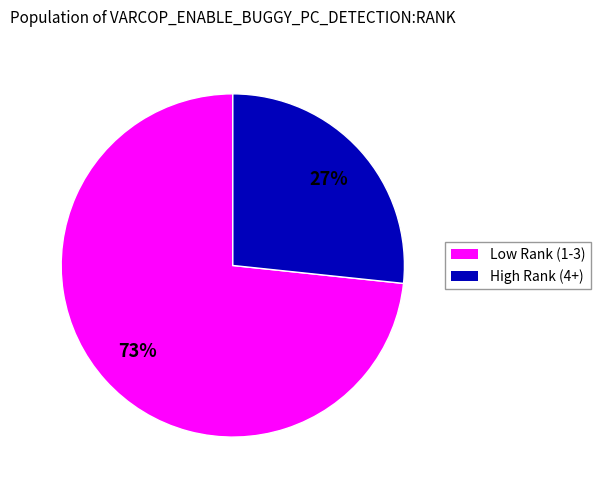

To the nearest percent, what is the average slice percentage?

50%